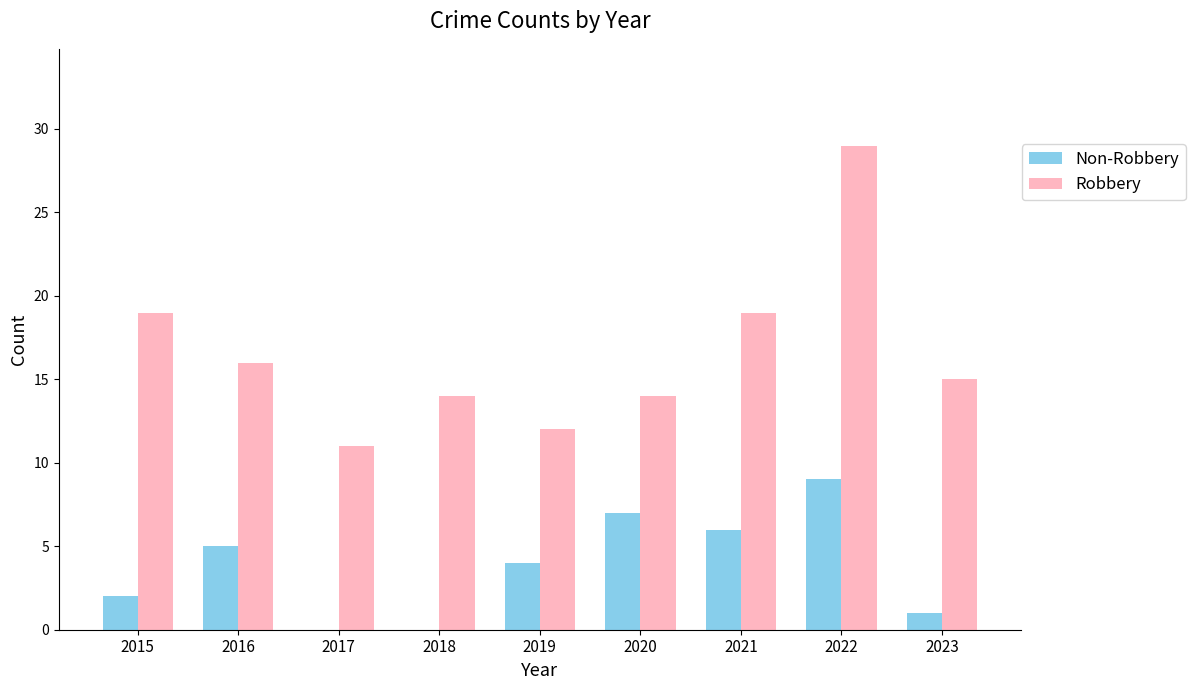

How many series are shown in this chart?

2